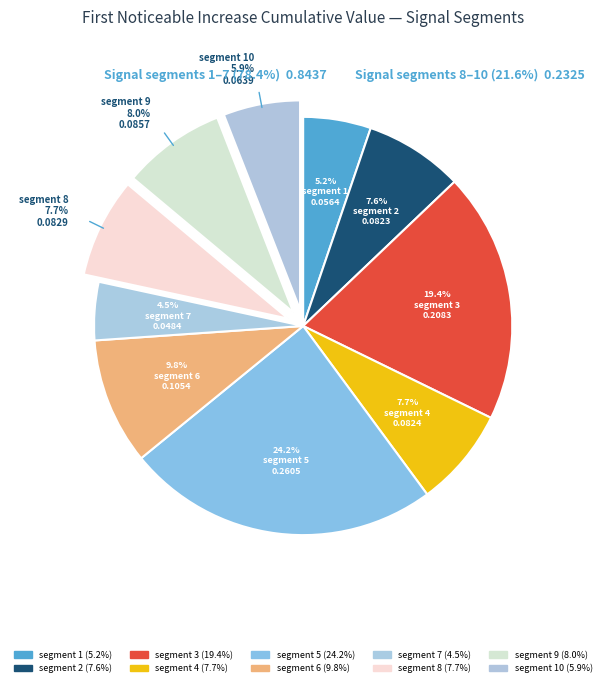

What is the total percentage of segment 2 and segment 5?

31.9%